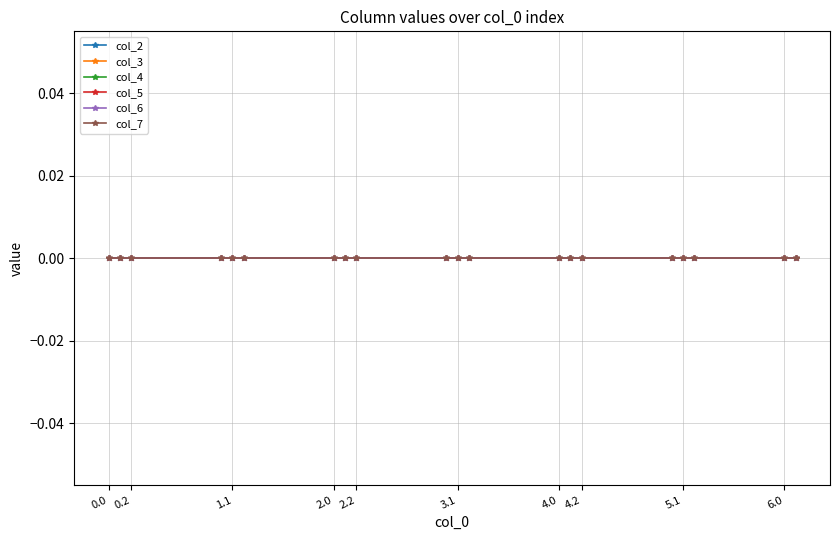

Rank the categories by value from lowest to highest.

0.0, 0.1, 0.2, 1.0, 1.1, 1.2, 2.0, 2.1, 2.2, 3.0, 3.1, 3.2, 4.0, 4.1, 4.2, 5.0, 5.1, 5.2, 6.0, 6.1